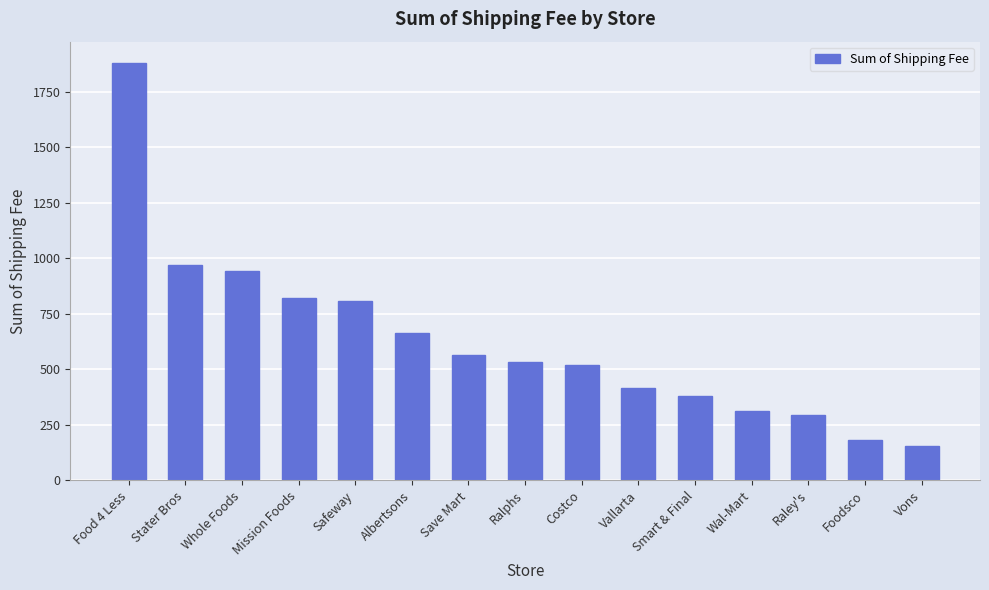

What is the difference between the values at Mission Foods and Foodsco?

639.5